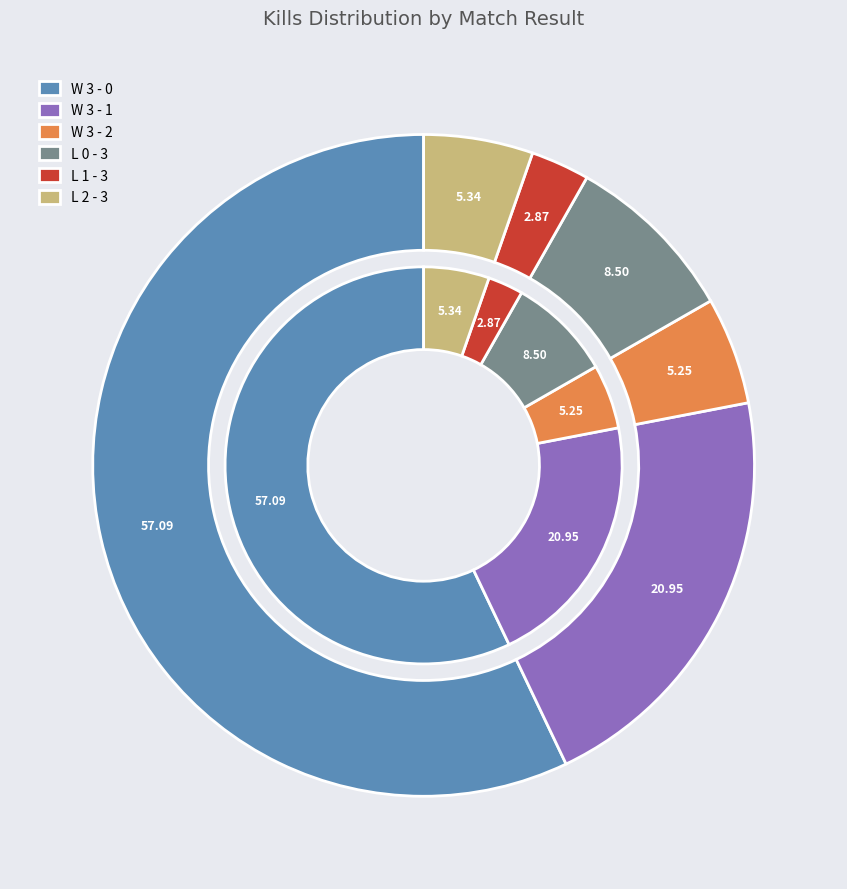

Is there a majority slice in this chart?

No